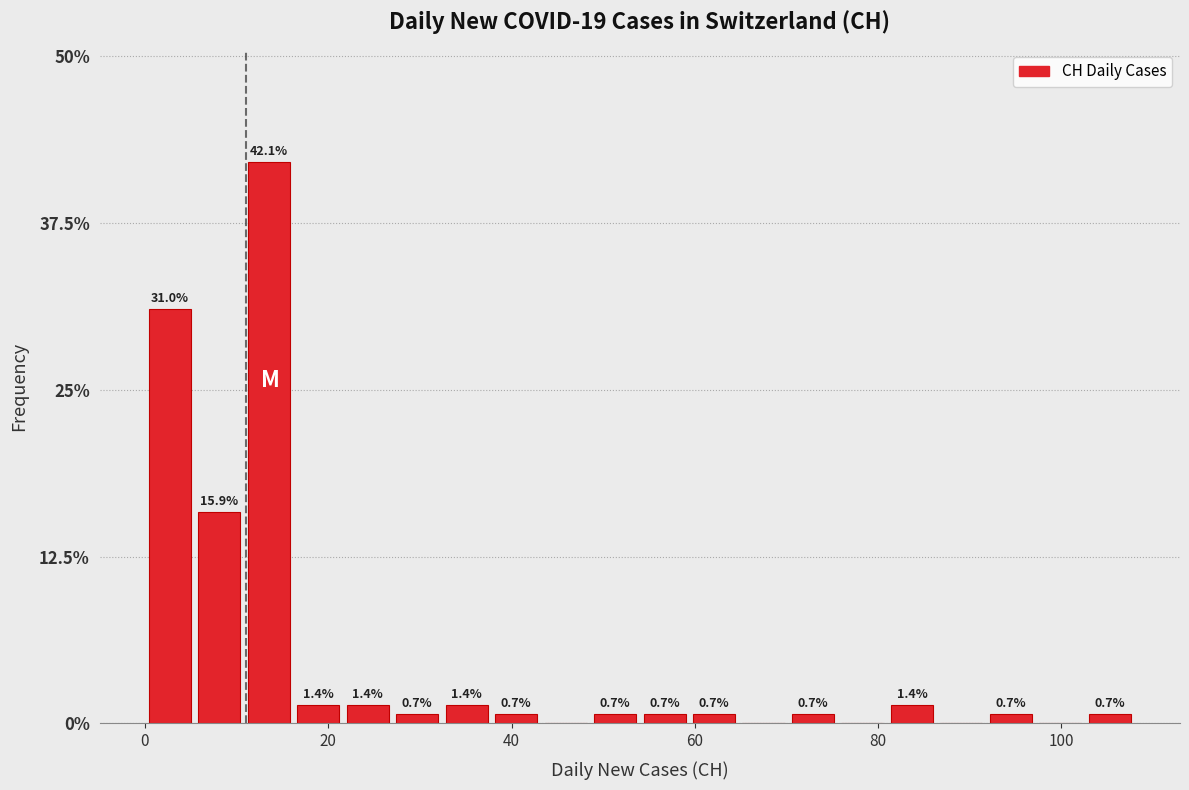

Around what value on the x-axis is the tallest bar? Give the approximate position of its centre, as read against the axis.

14